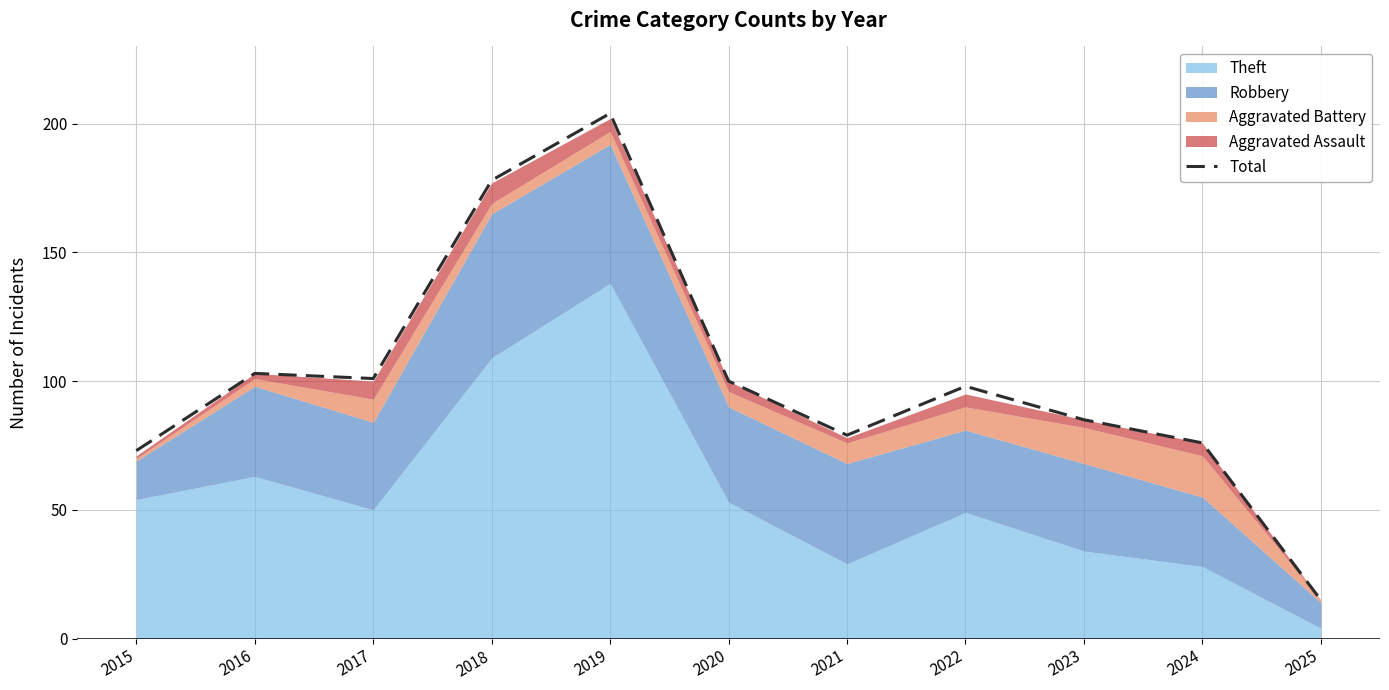

What is the greatest value displayed?

204